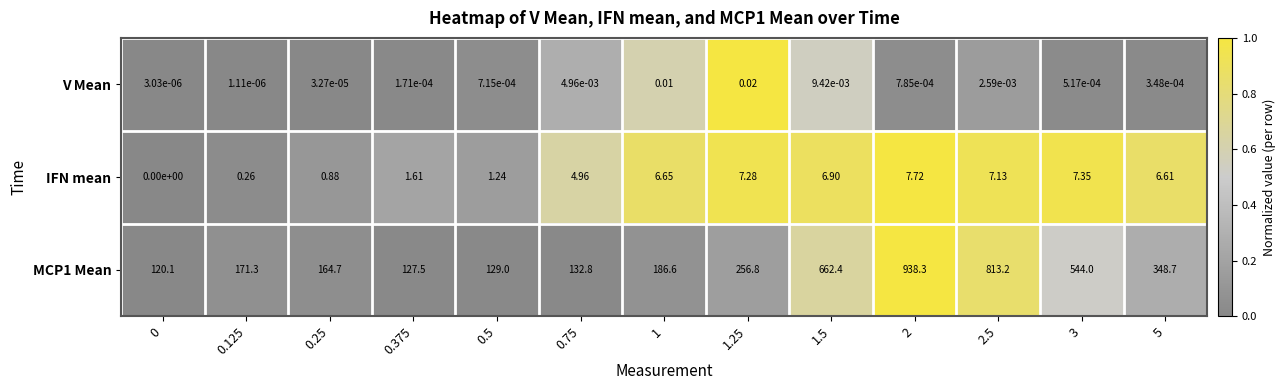

At 2.5, list the series in order from smallest to largest.

V Mean, IFN mean, MCP1 Mean